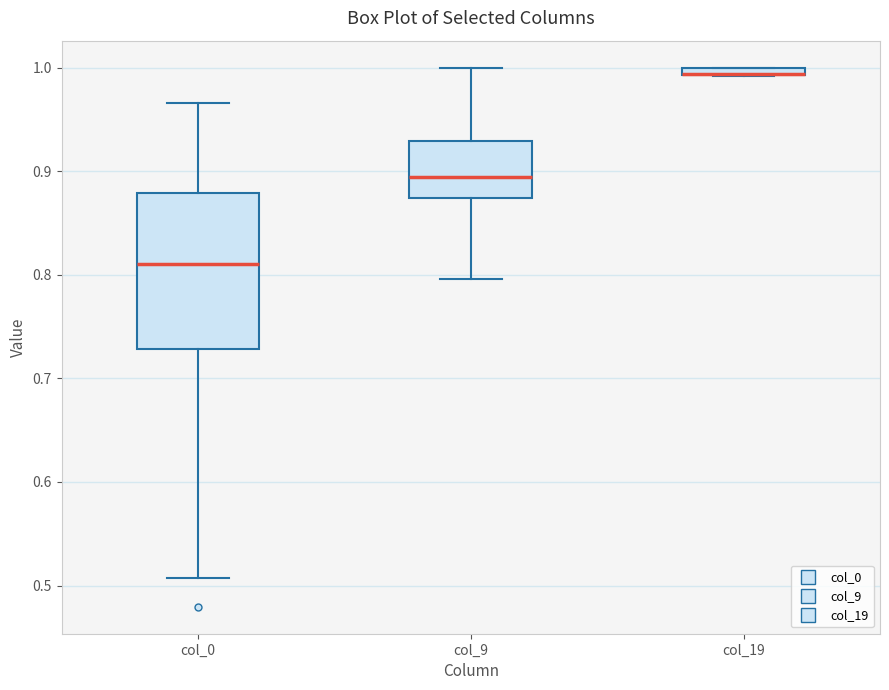

Which box is the tallest, from its lower edge to its upper edge?

col_0